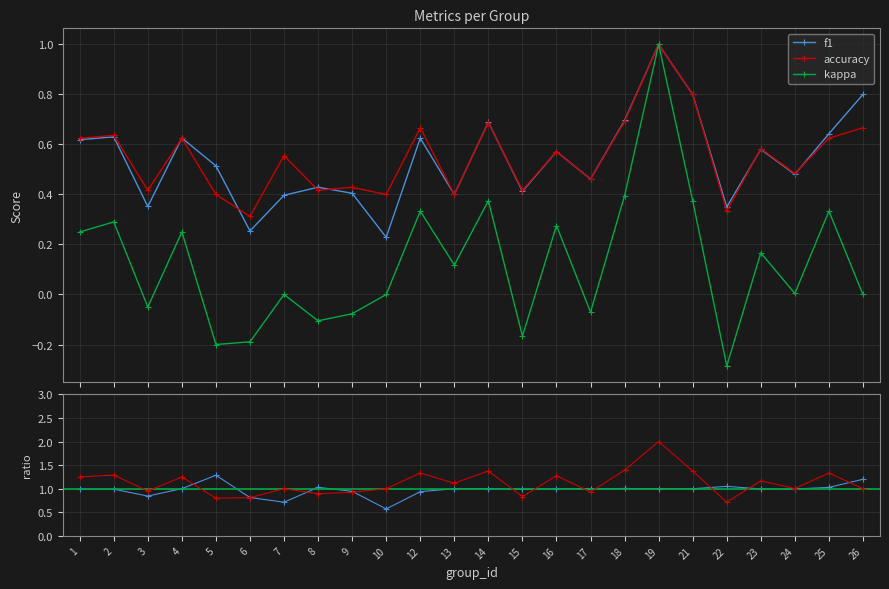

True or false: kappa and f1 intersect in this chart.

False